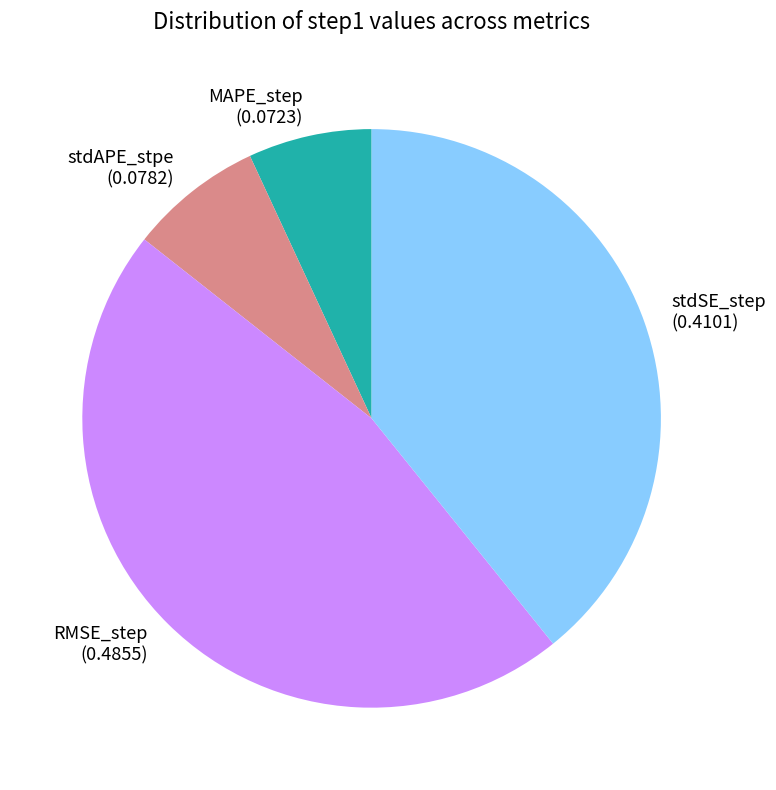

How many slices are in this pie chart?

4